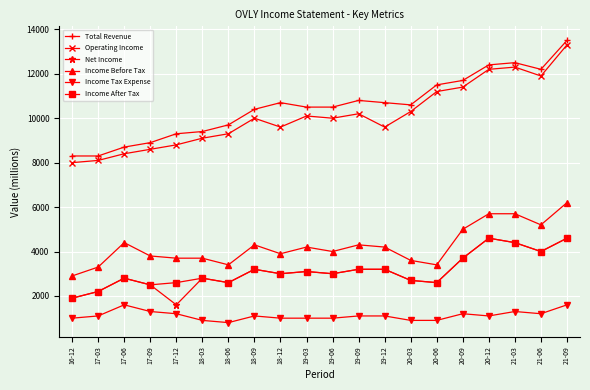

Does the chart have visible grid lines?

Yes